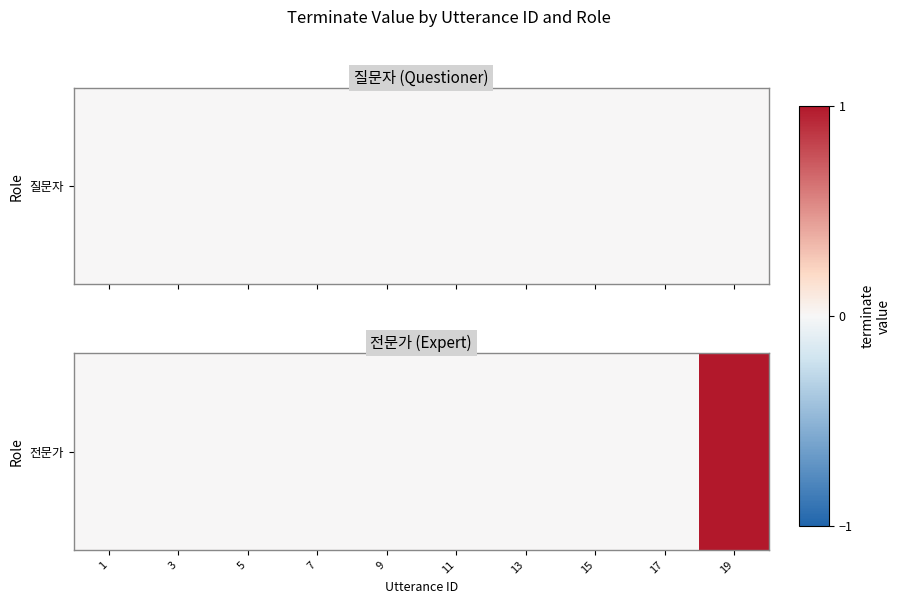

How many values are between 0 and 1?

10